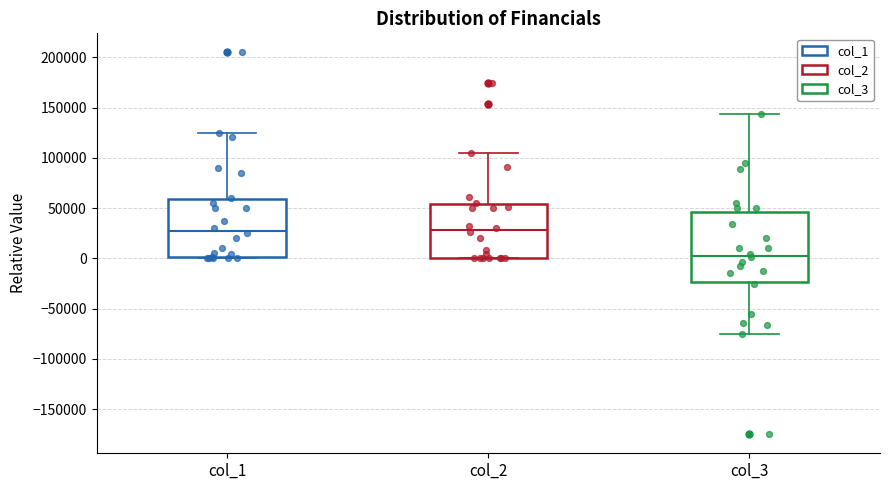

Where is the upper edge of the box for col_1 on the y-axis? The values are not printed on the chart, so give them approximately, as read against the axis.

60000